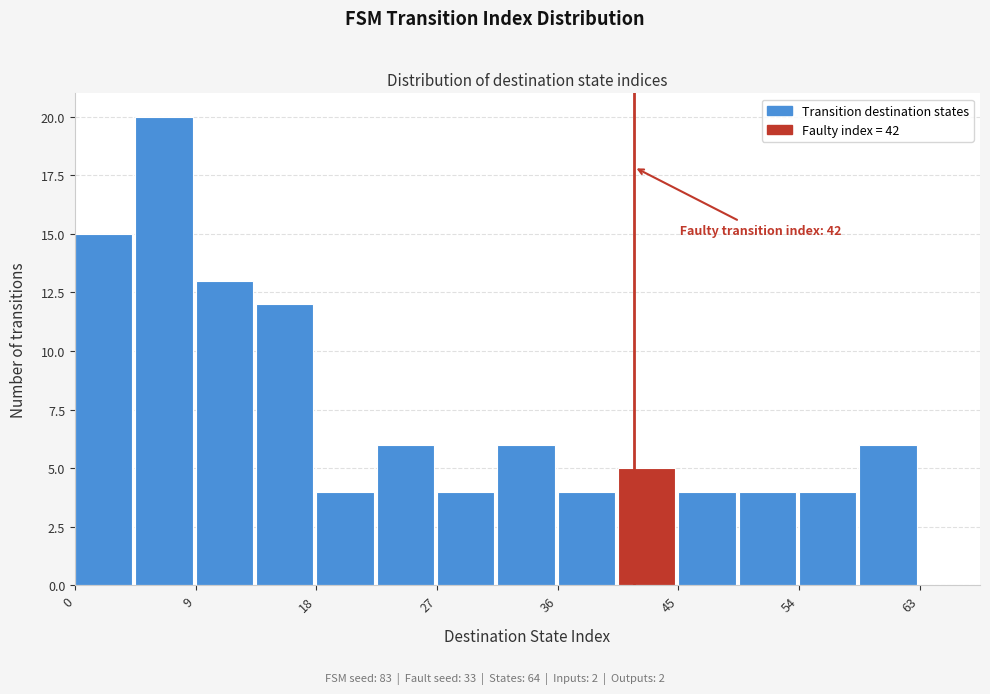

Over which range of the x-axis is the bar tallest?

5 to 9